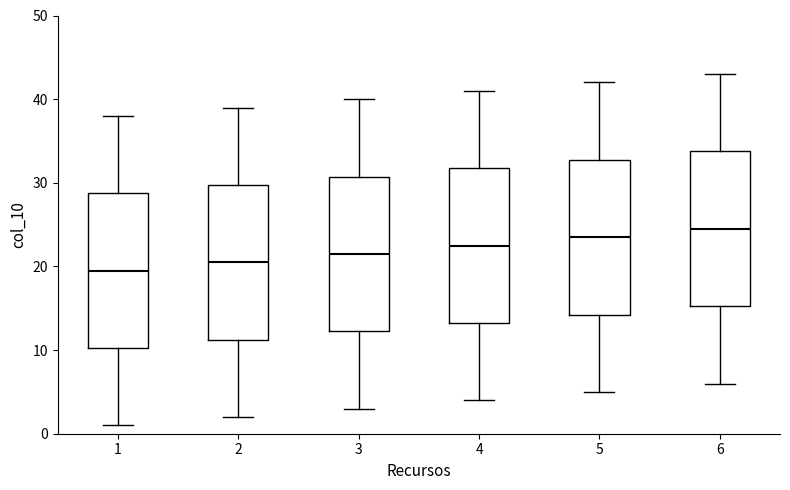

Which box has the lowest median line?

1